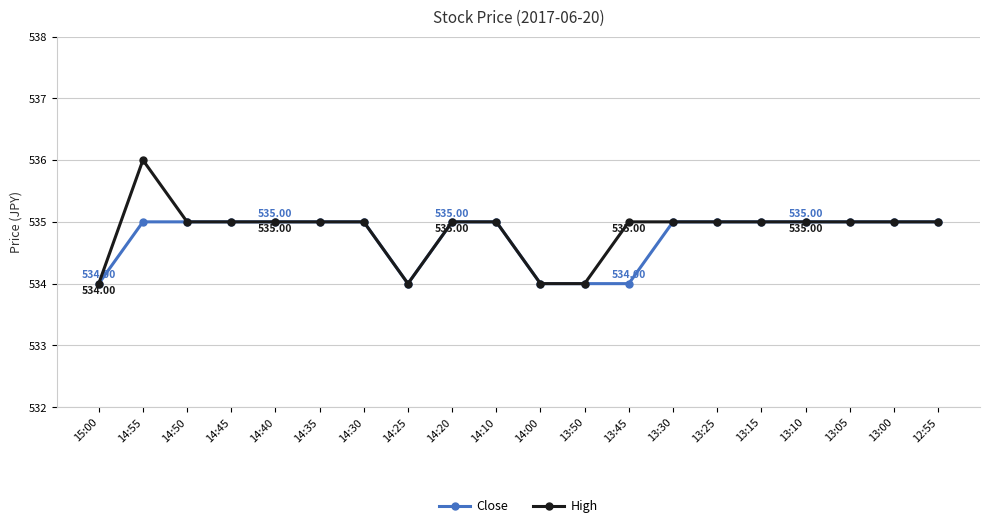

What is the minimum value for Close?

534